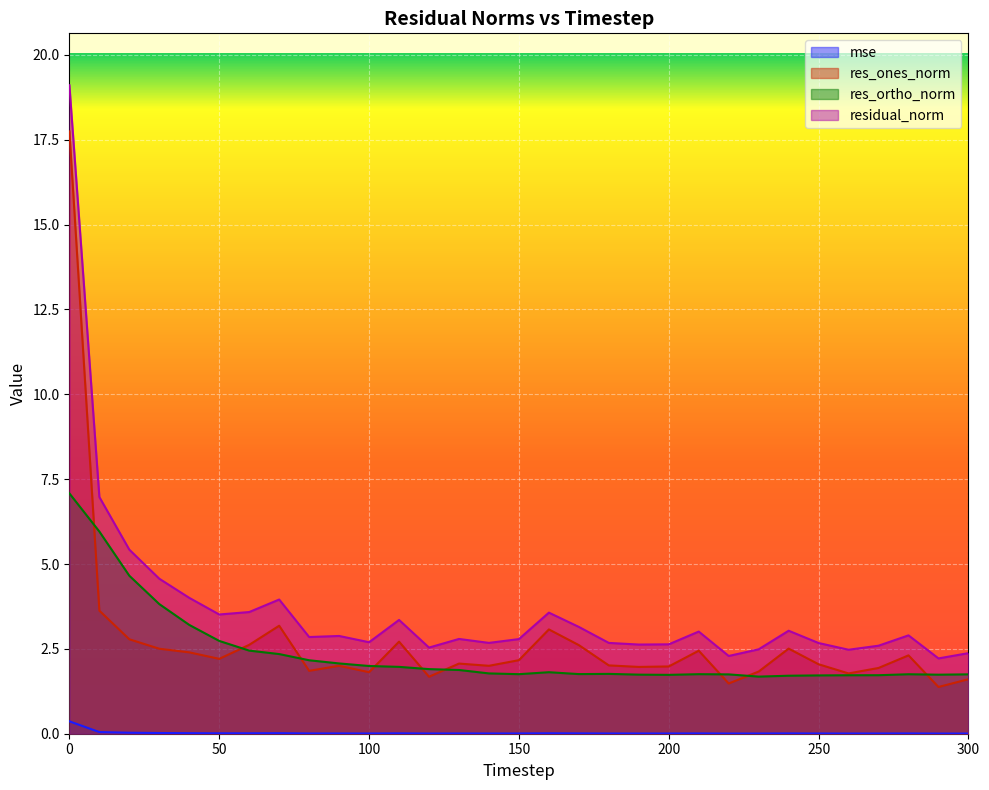

In res_ones_norm, how many points are higher than both neighbors (excluding endpoints)?

8